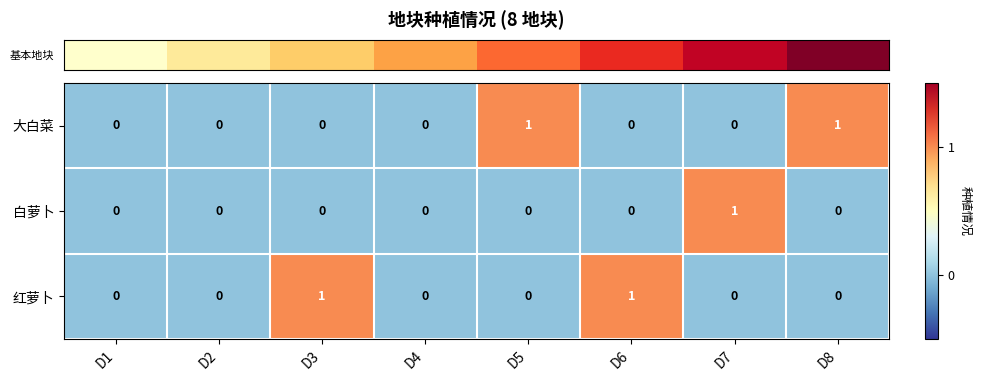

Is it true that 红萝卜 equals 1 at D3?

True